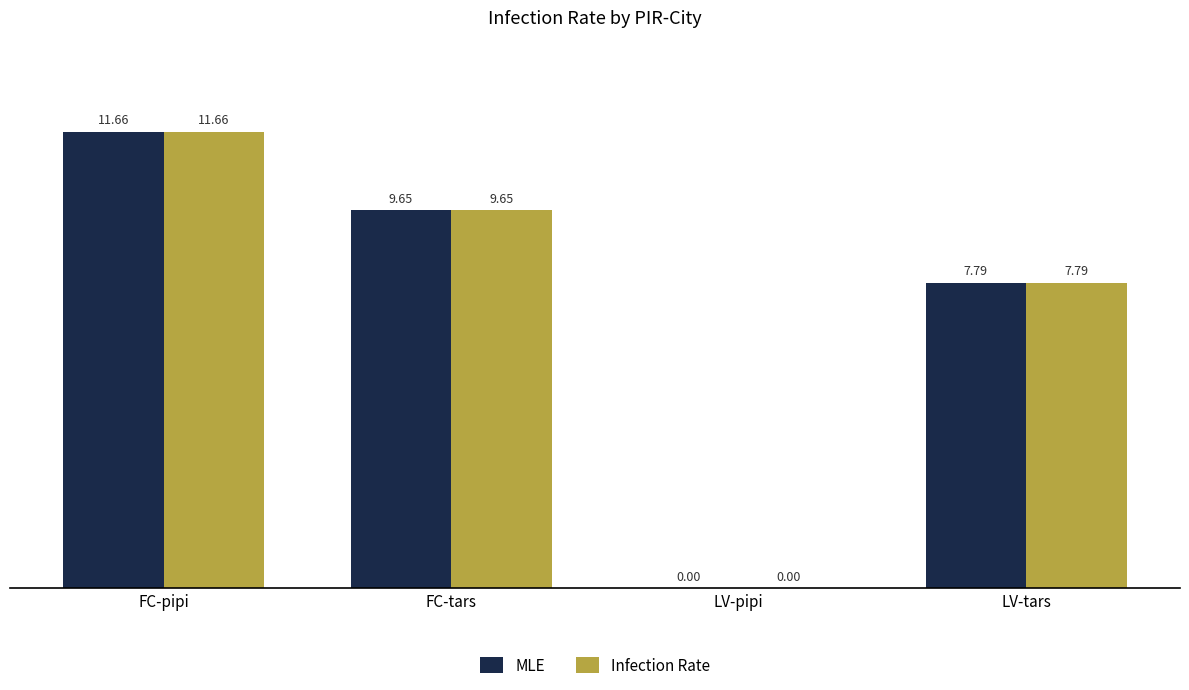

What is the average value of the Infection Rate series?

7.3